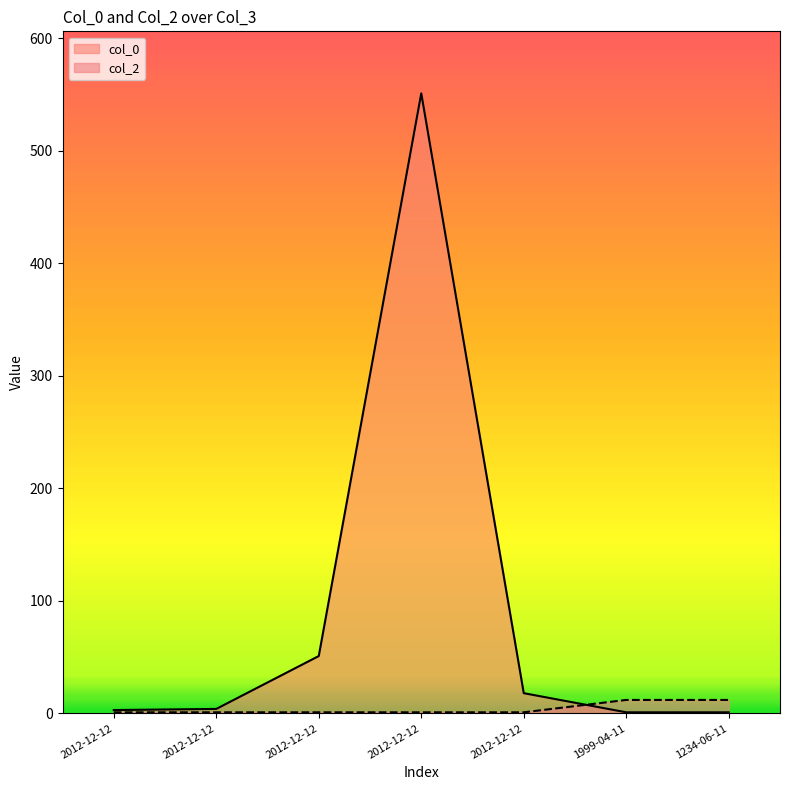

The value of col_2 at 2012-12-12 is 1. True or false?

True